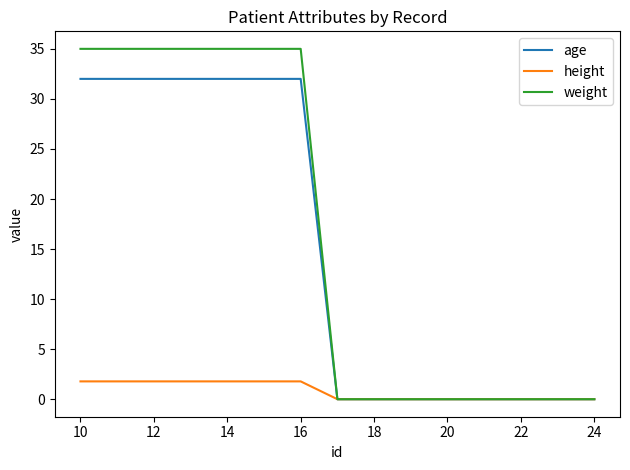

List the series in order of their peak value, highest first.

weight, age, height